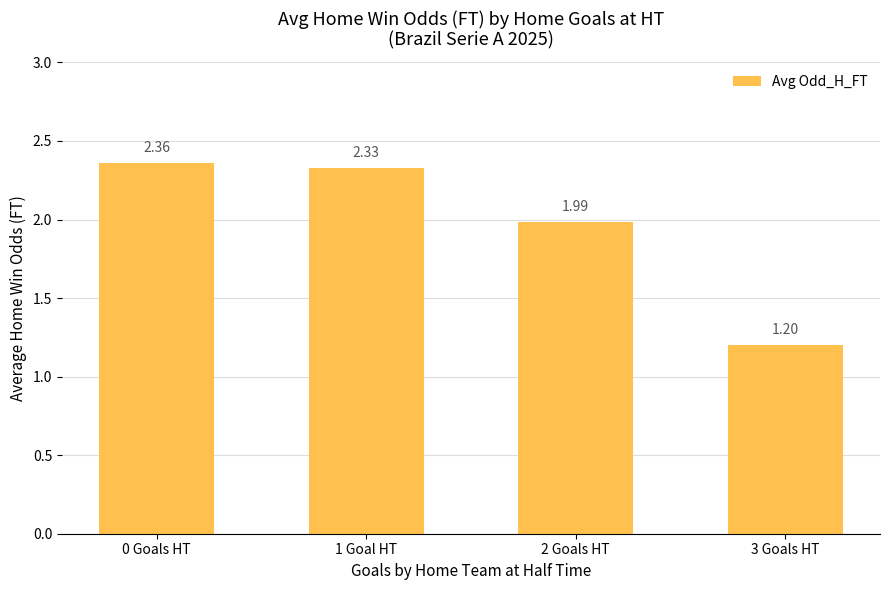

What is the difference between the maximum and minimum values?

1.2